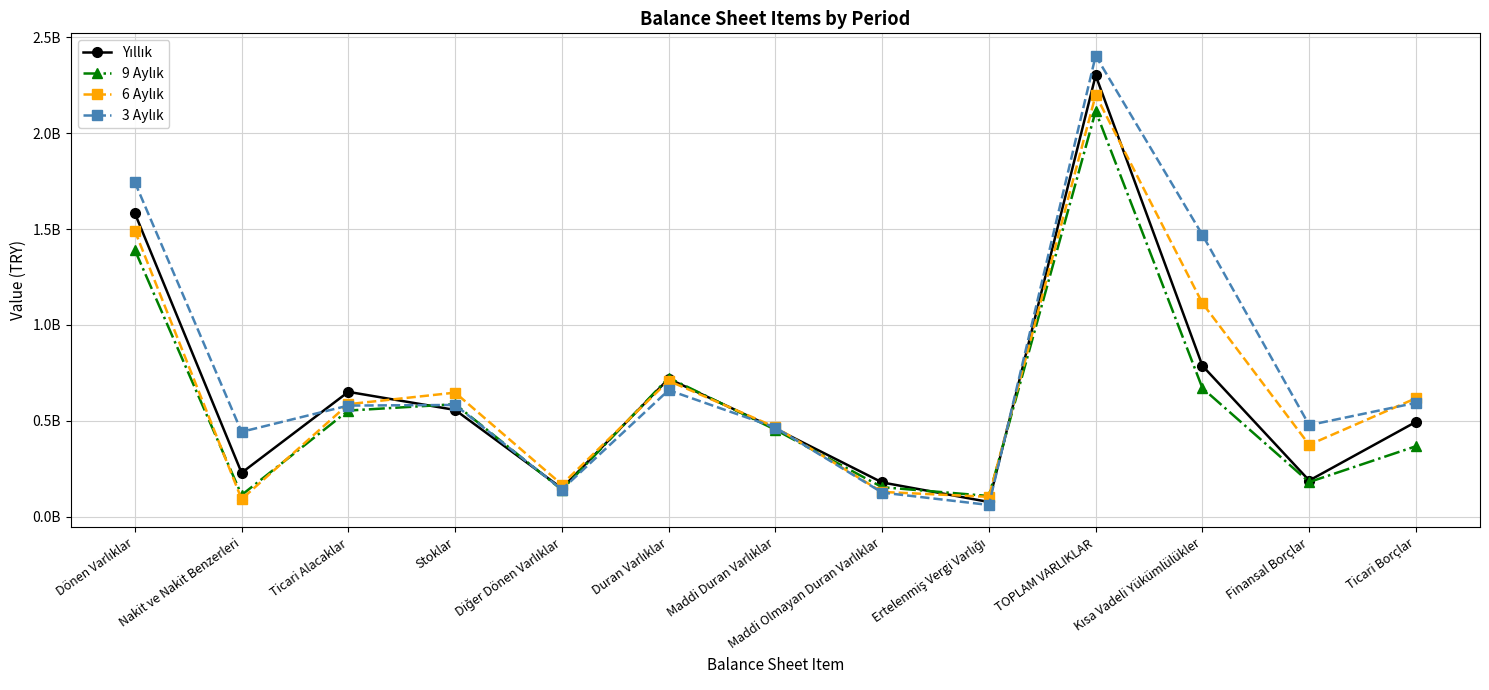

What is the total value across all series at Dönen Varlıklar?

6210443545